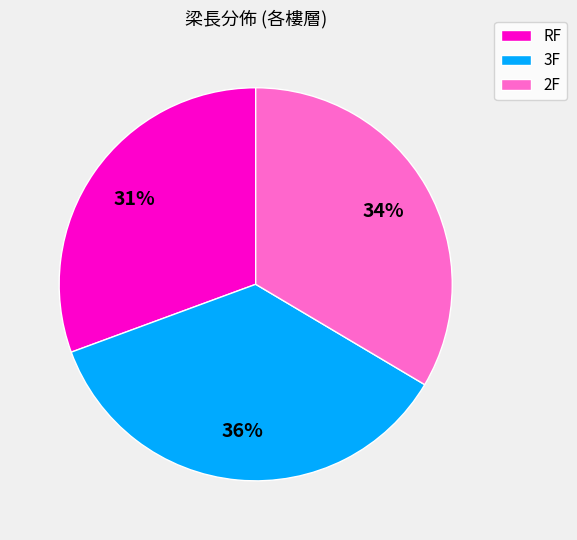

Does 2F represent more than half of the total?

No